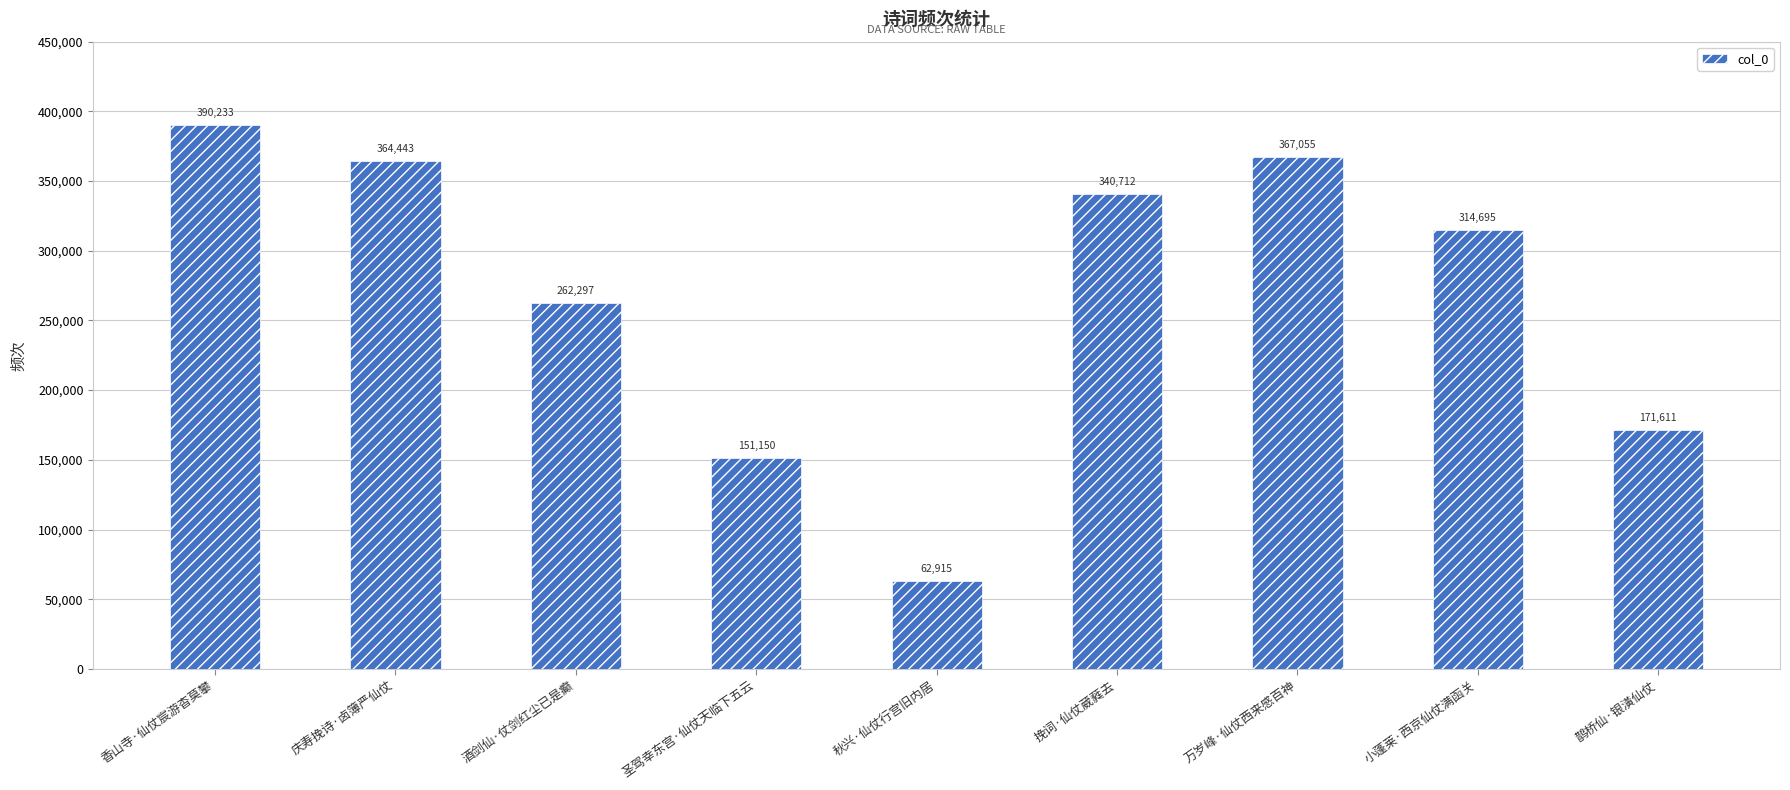

Reading left to right, transcribe all the data shown in this chart.

390233	364443	262297	151150	62915	340712	367055	314695	171611